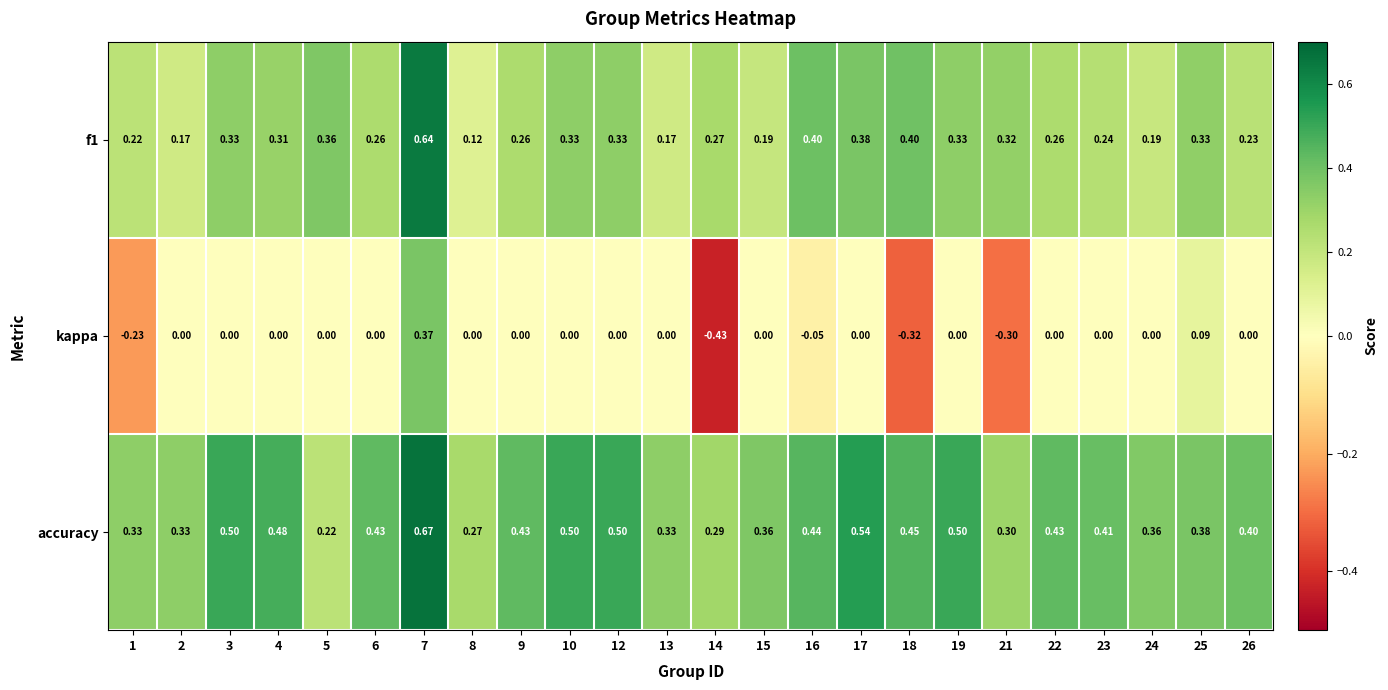

List the series in order of their overall mean, lowest first.

kappa, f1, accuracy